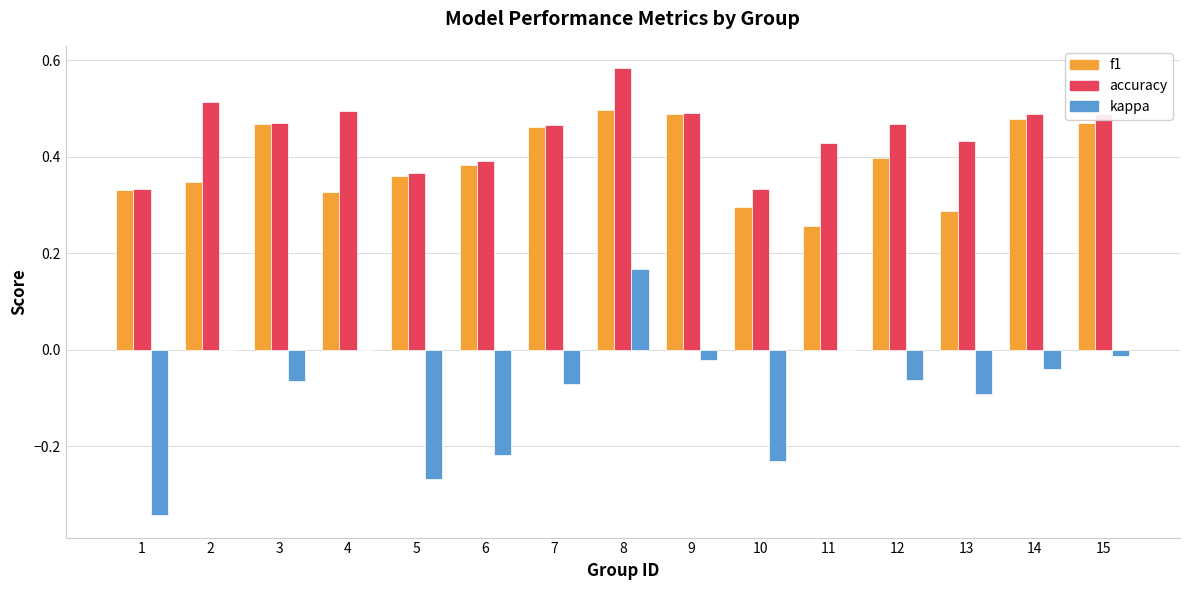

The kappa series shows -0.0 at 12. True or false?

False